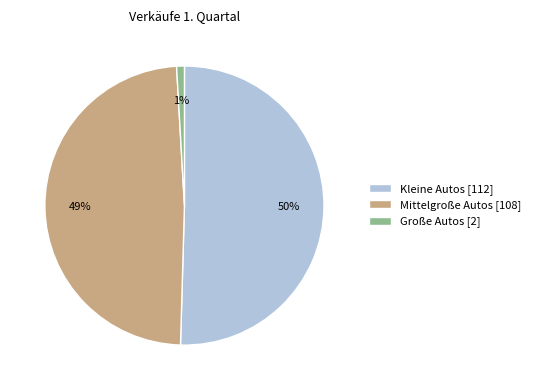

Rank the categories by value from highest to lowest.

Kleine Autos, Mittelgroße Autos, Große Autos